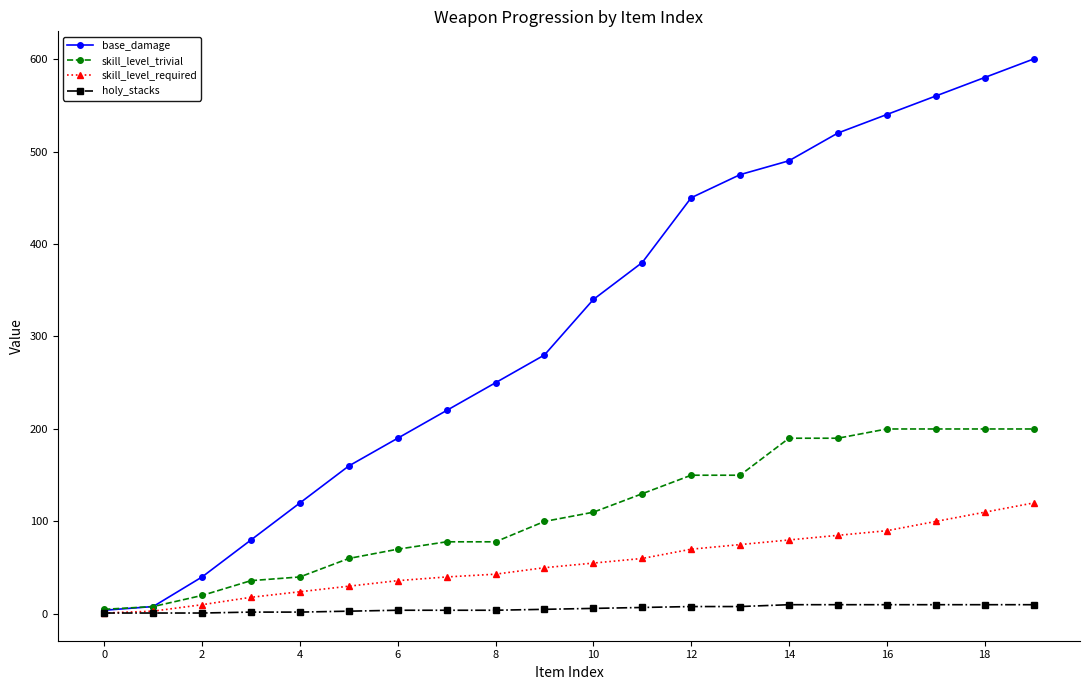

Which series has the largest total across all categories?

base_damage